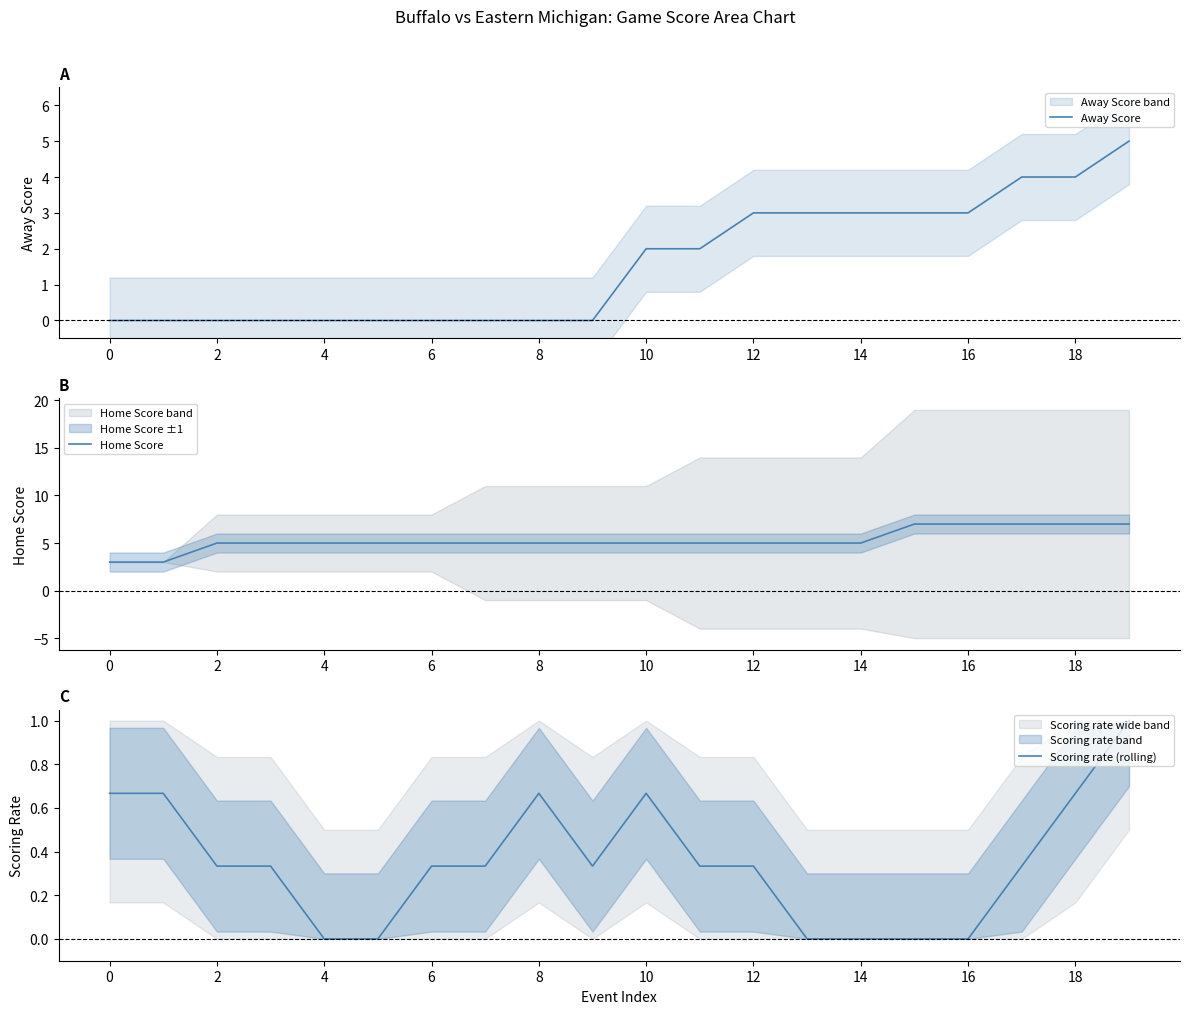

Which category has the highest value across all series?

15